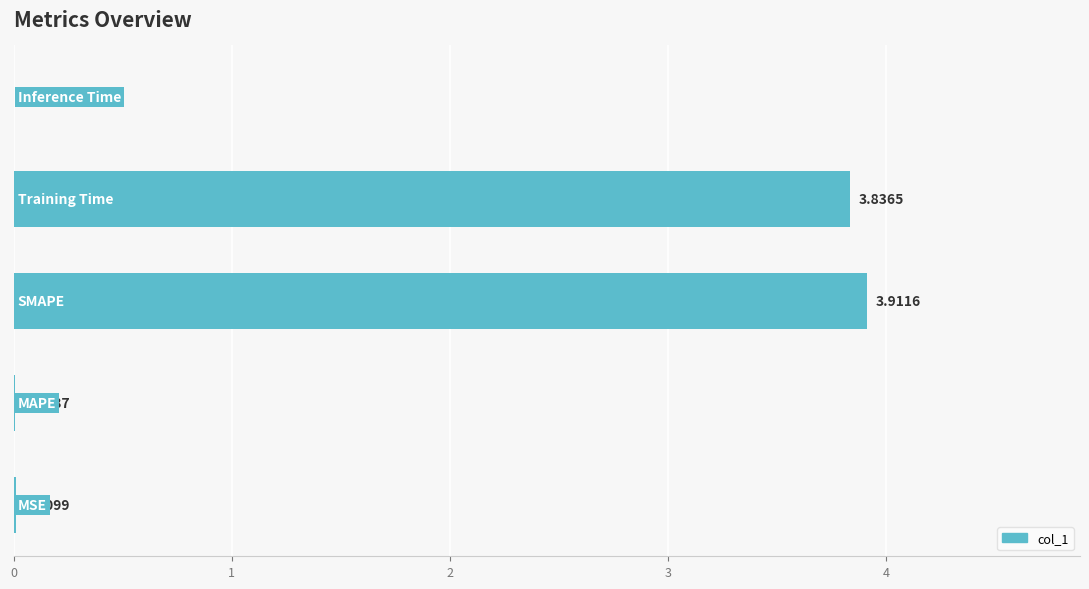

What is the sum of all values?

7.8